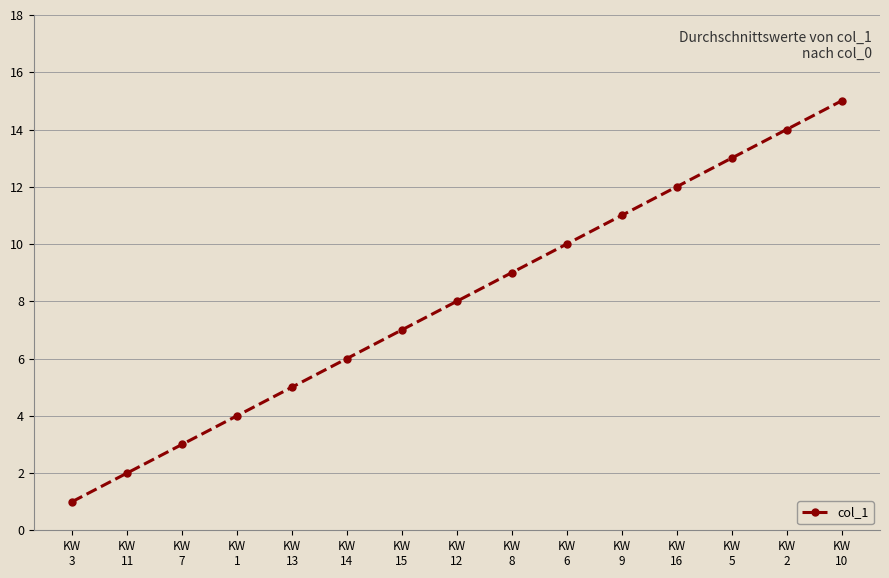

Is this an area chart (filled region under the line)?

No